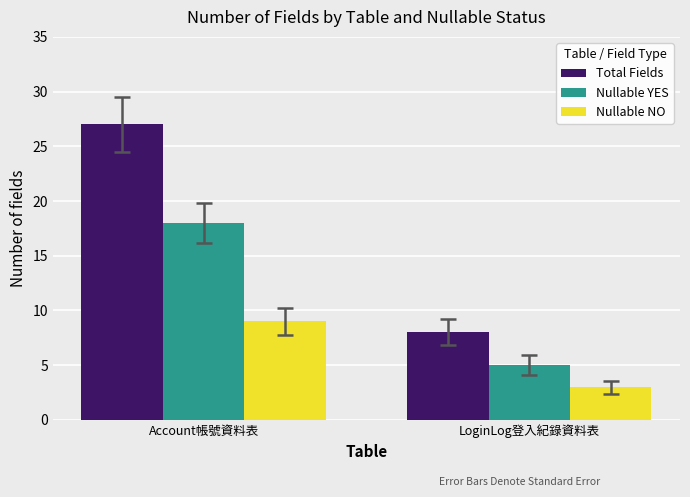

How many values in the Nullable YES series are below 18?

1